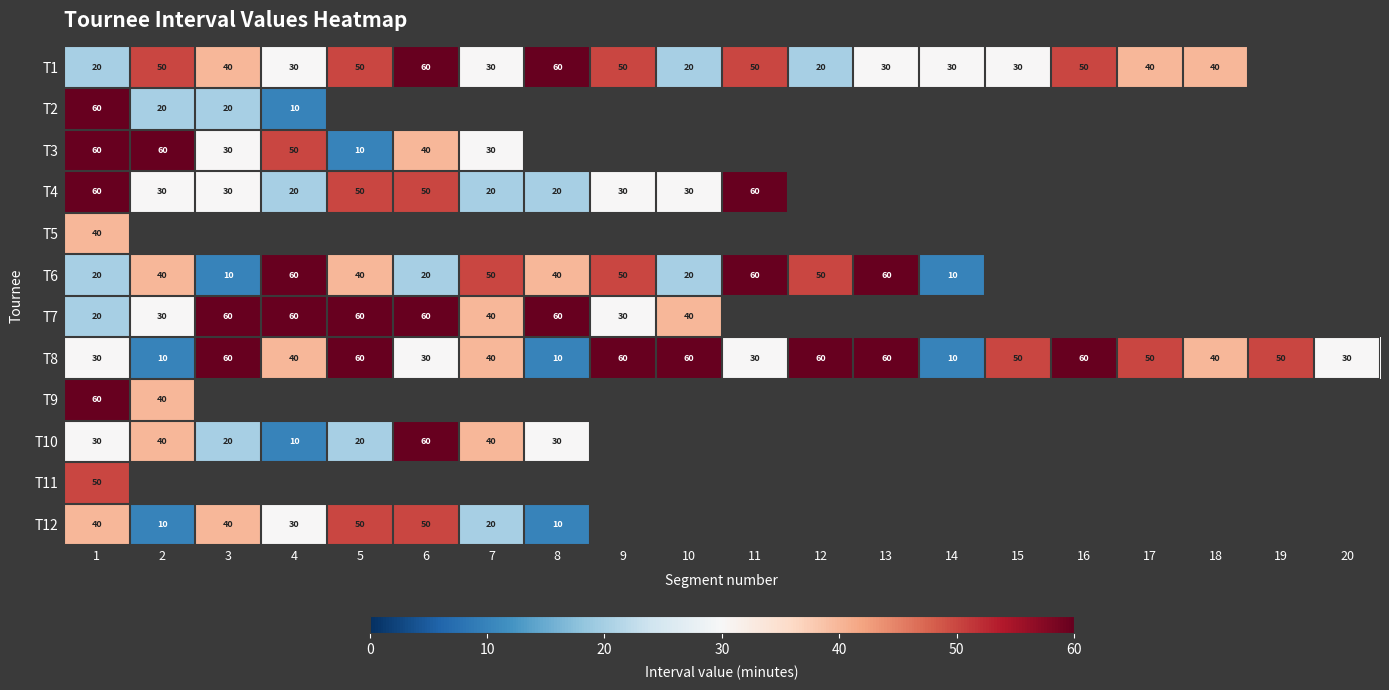

The value of T2 at 4 is 6. True or false?

False